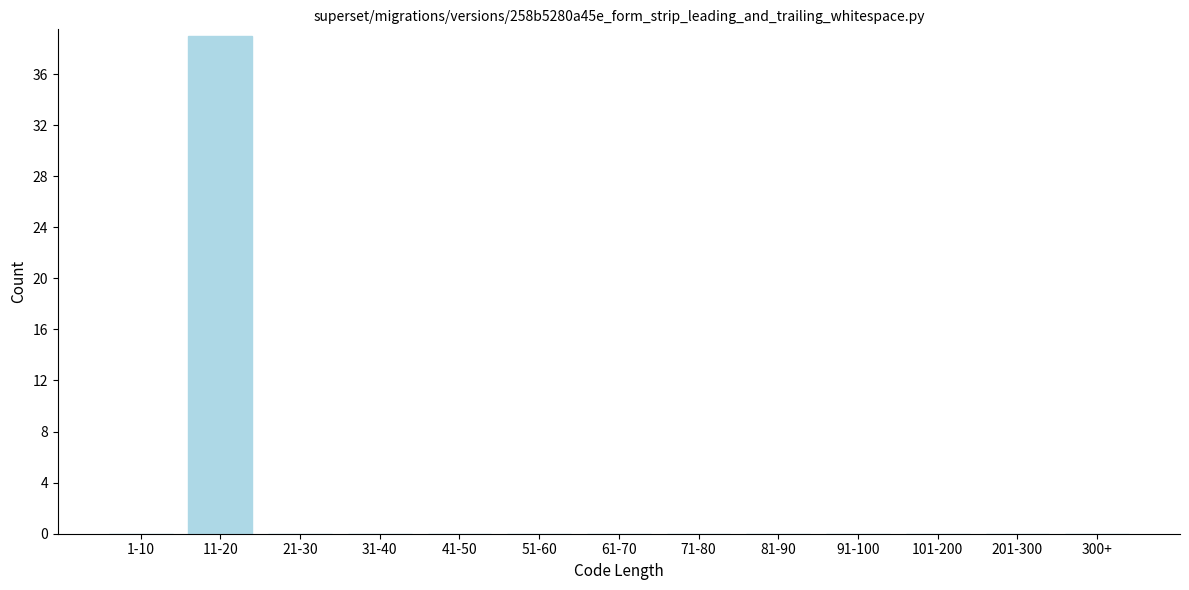

Reading right to left, extract all data points from this chart.

300+=0	201-300=0	101-200=0	91-100=0	81-90=0	71-80=0	61-70=0	51-60=0	41-50=0	31-40=0	21-30=0	11-20=39	1-10=0